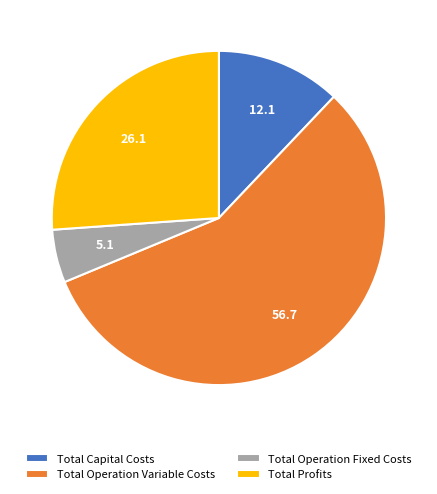

Does any single category account for the majority?

Yes